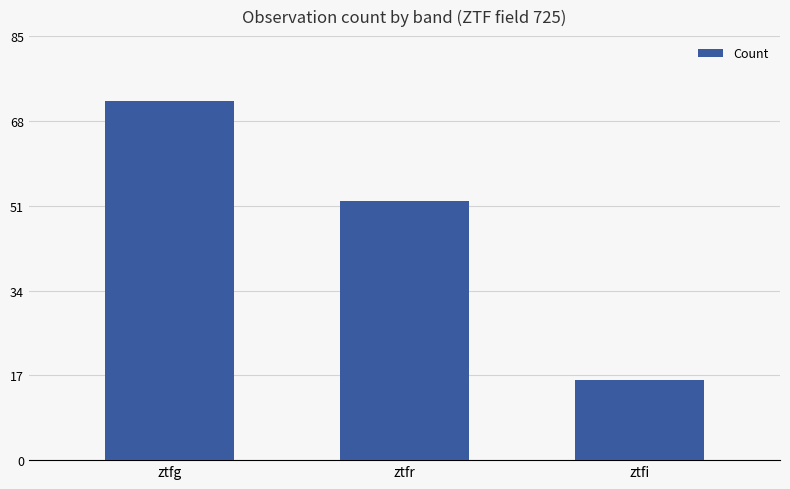

Count the values in the range 16 to 72.

3